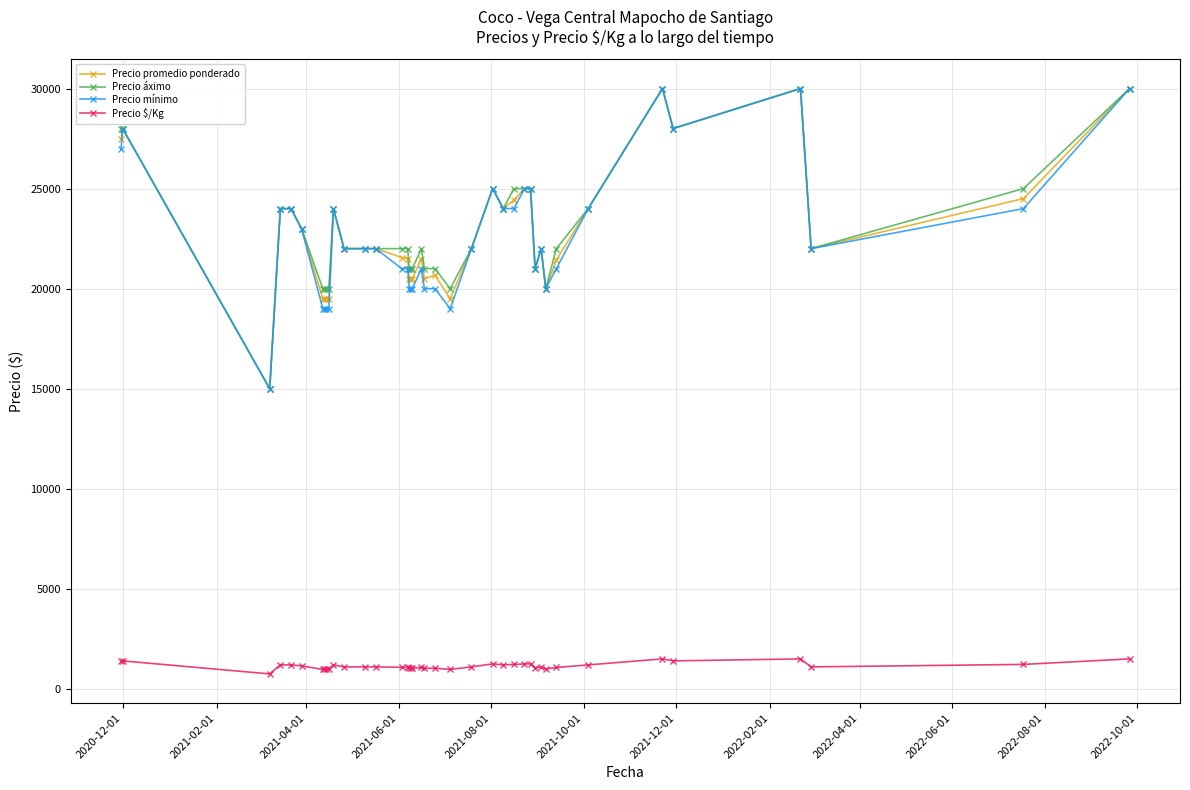

What is the minimum value for Precio áximo?

15000